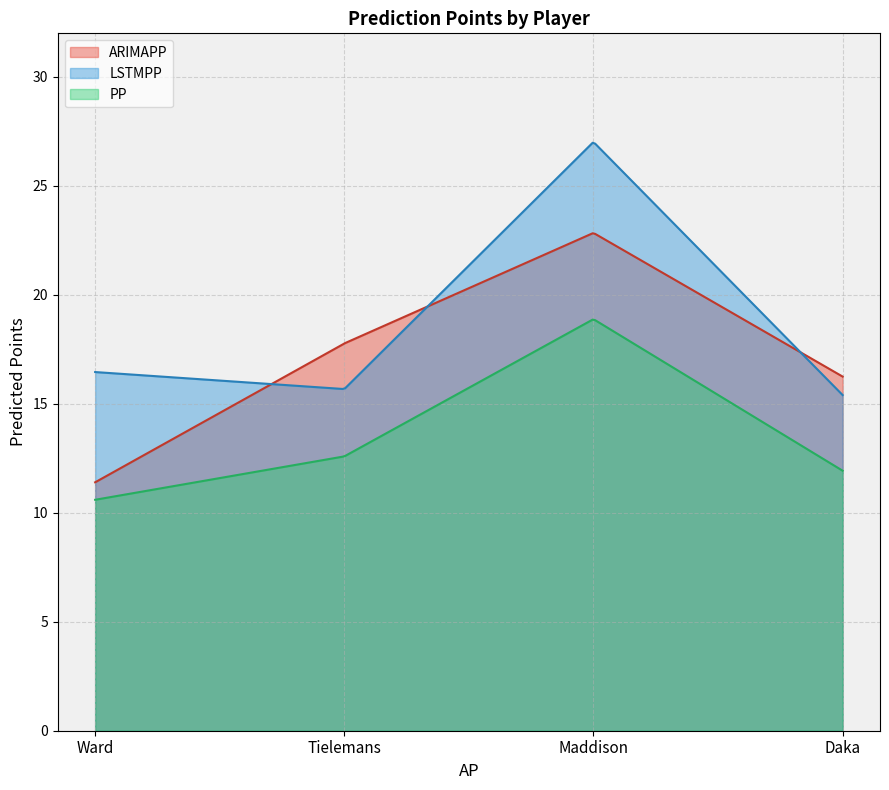

Which series has the largest total across all categories?

LSTMPP